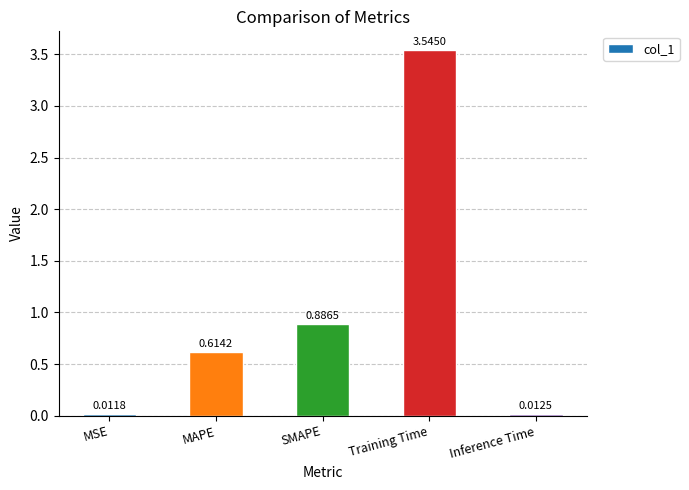

Where is the data nearest to the value 1?

SMAPE